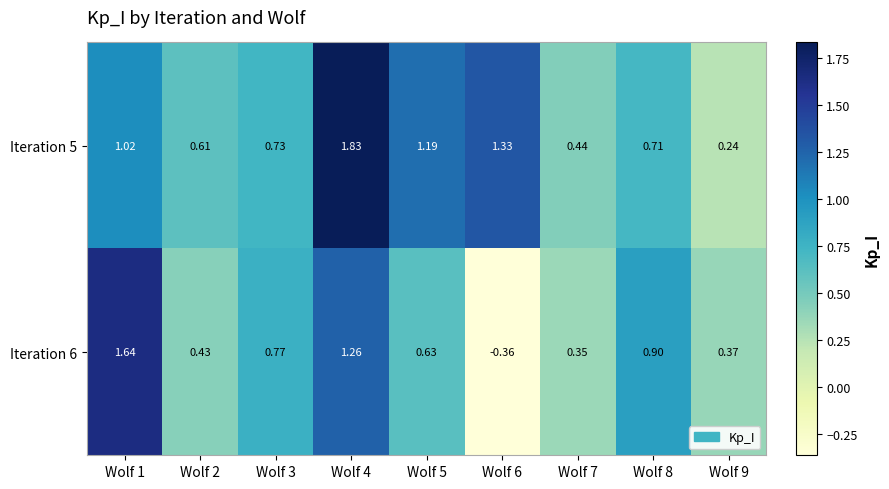

Rank the series by their maximum value, from lowest to highest.

Iteration 6, Iteration 5